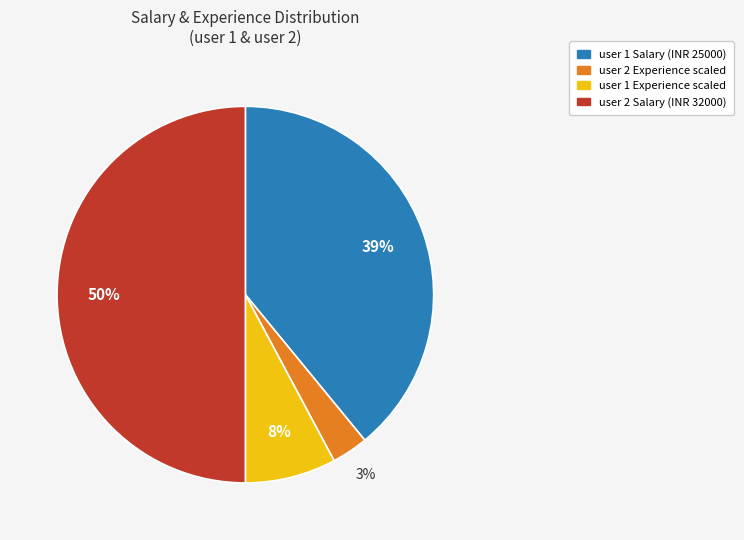

What percentage is the user 1 Salary (INR 25000) slice, to the nearest percent?

39%